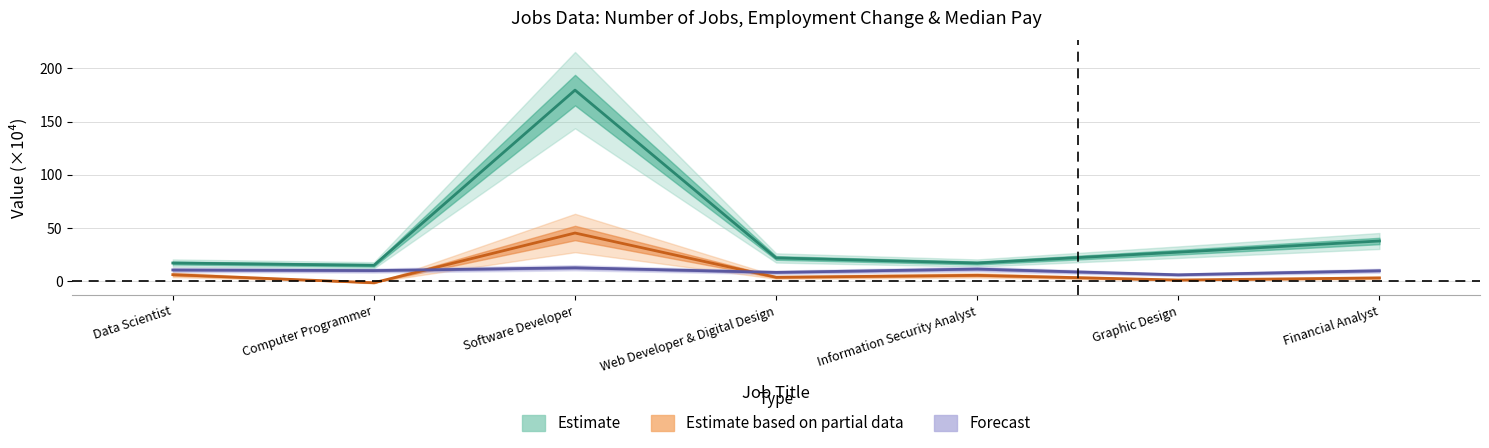

How many times do Employment Change and Median Pay cross each other?

2